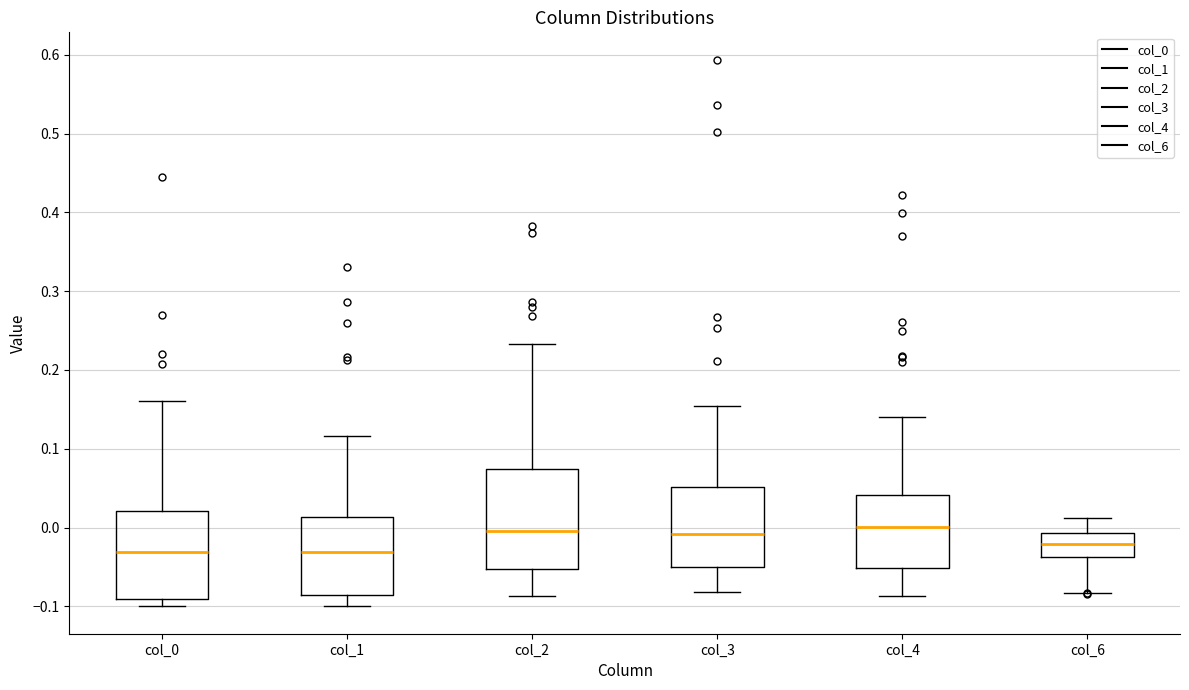

Which box is the tallest, from its lower edge to its upper edge?

col_2